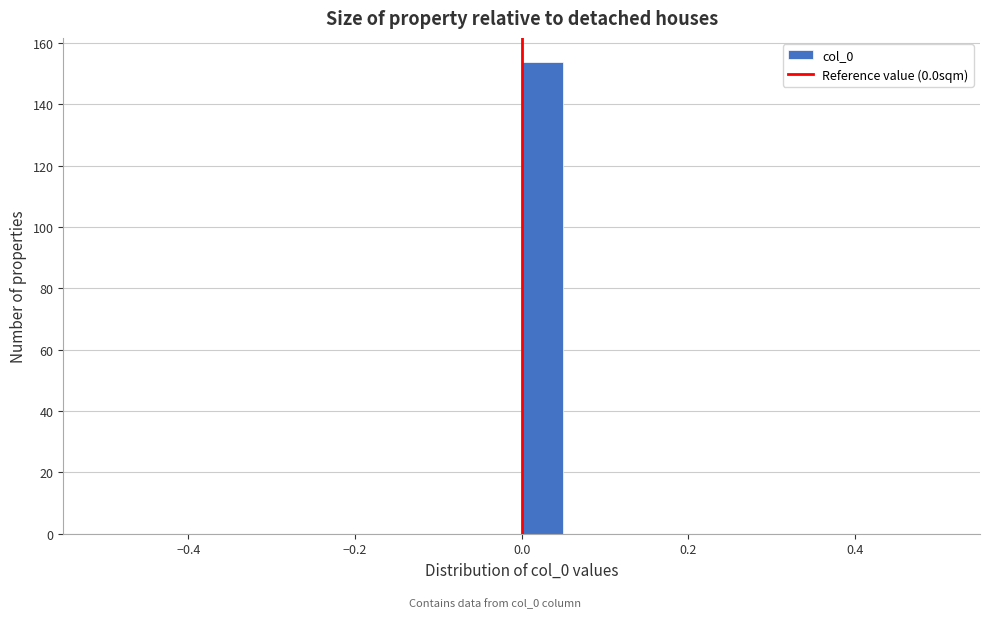

Around what value on the x-axis is the tallest bar? Give the approximate position of its centre, as read against the axis.

0.02